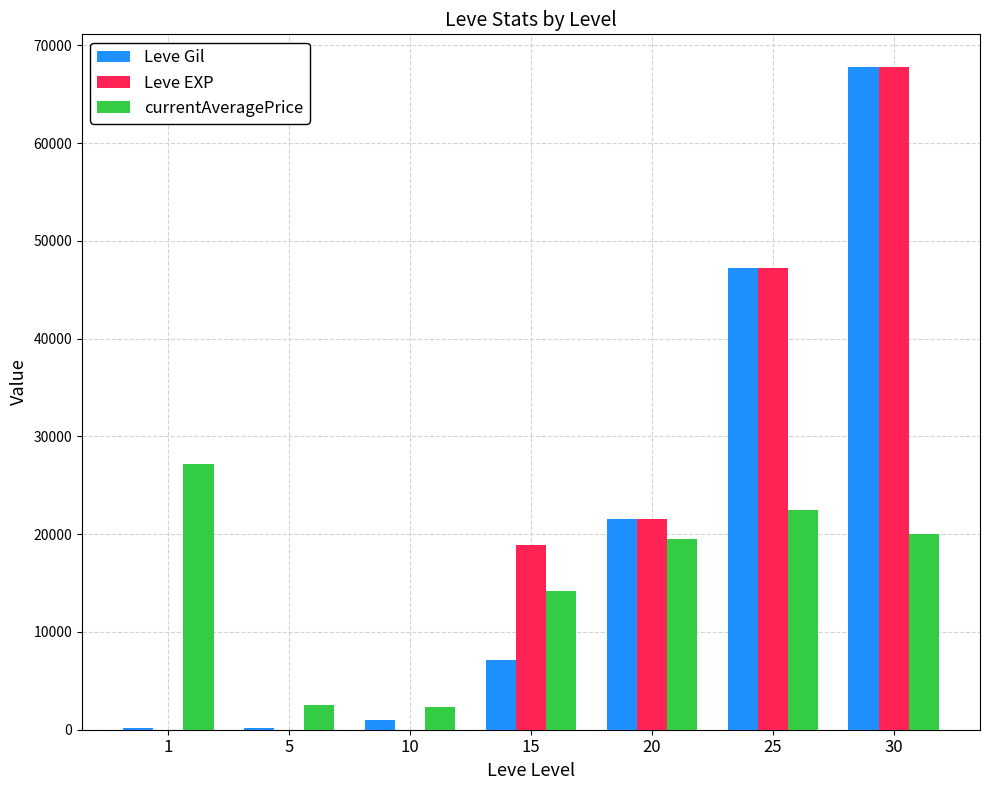

Which series changed the most between 10 and 20?

Leve EXP